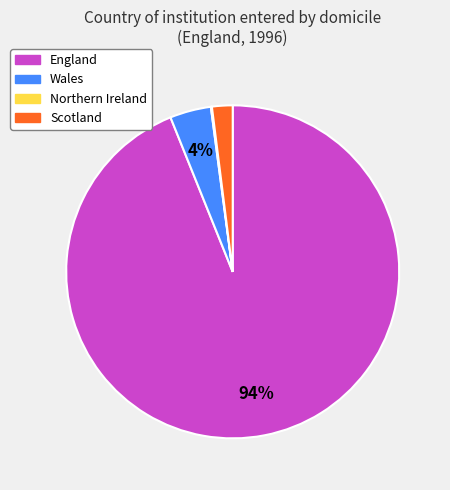

Which category has the biggest portion of the pie?

England